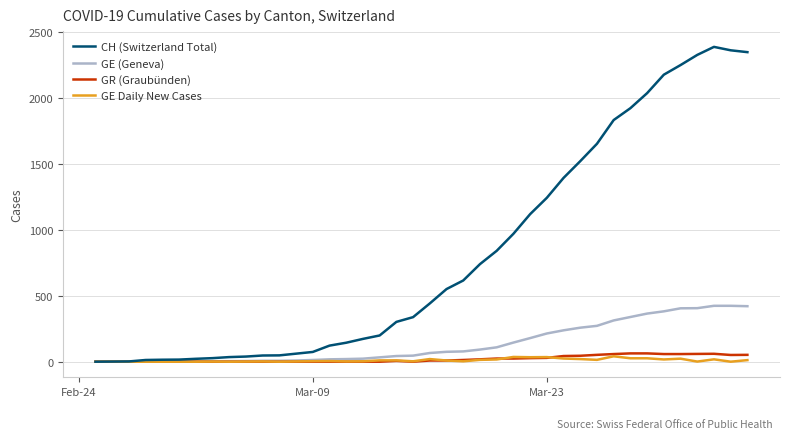

Which series has the largest total across all categories?

CH (Switzerland Total)